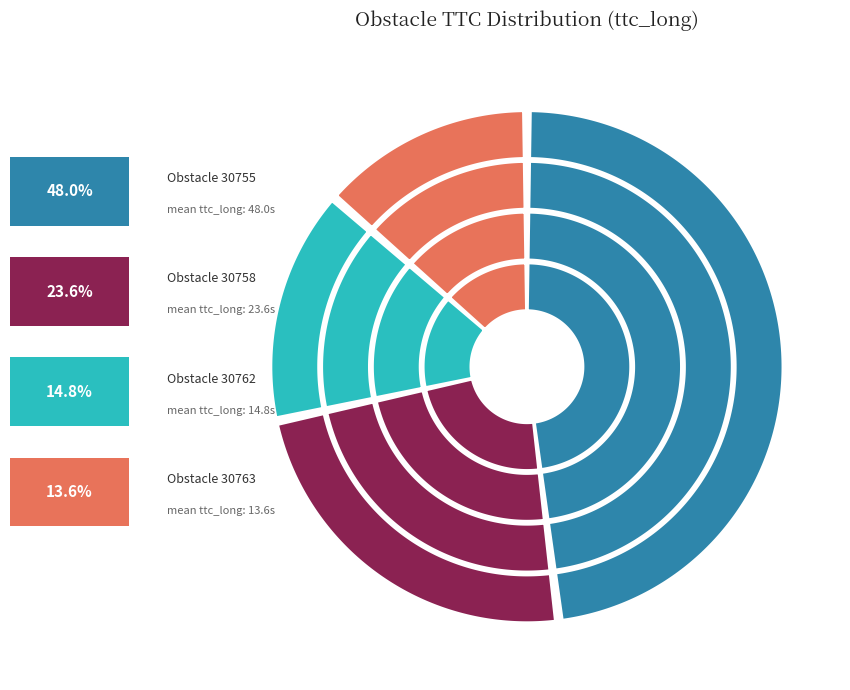

Approximately how many times larger is the value at 30762 compared to 30755?

0.3